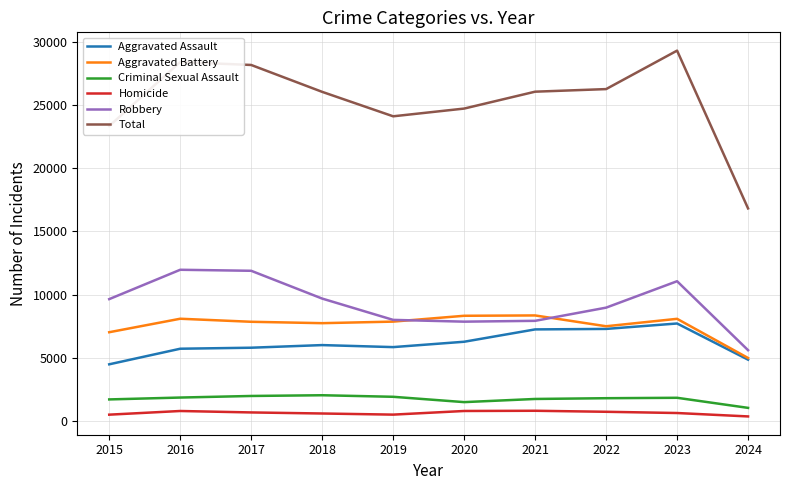

True or false: Criminal Sexual Assault has a value of 1738 at 2021.

True